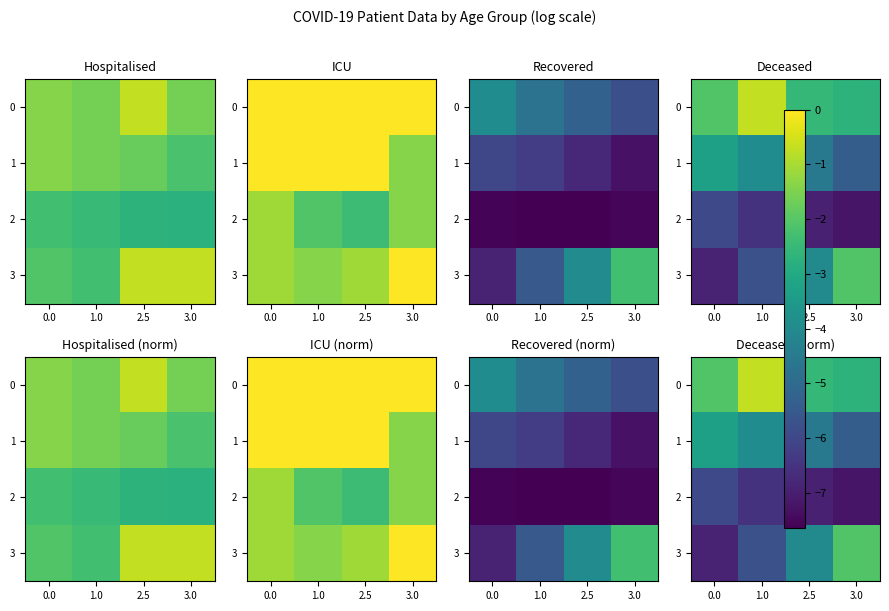

Where is 3 nearest to the value -4?

2.5